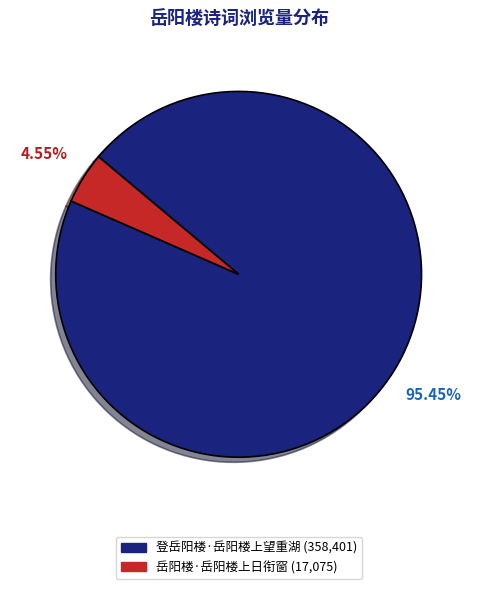

Do 登岳阳楼·岳阳楼上望重湖 and 岳阳楼·岳阳楼上日衔窗 together represent more than half of the pie?

Yes